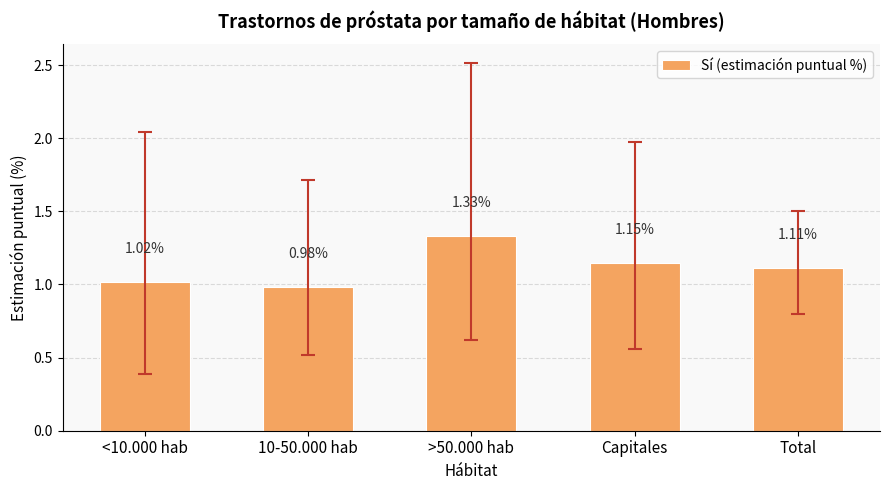

Does the chart contain stacked bars?

No